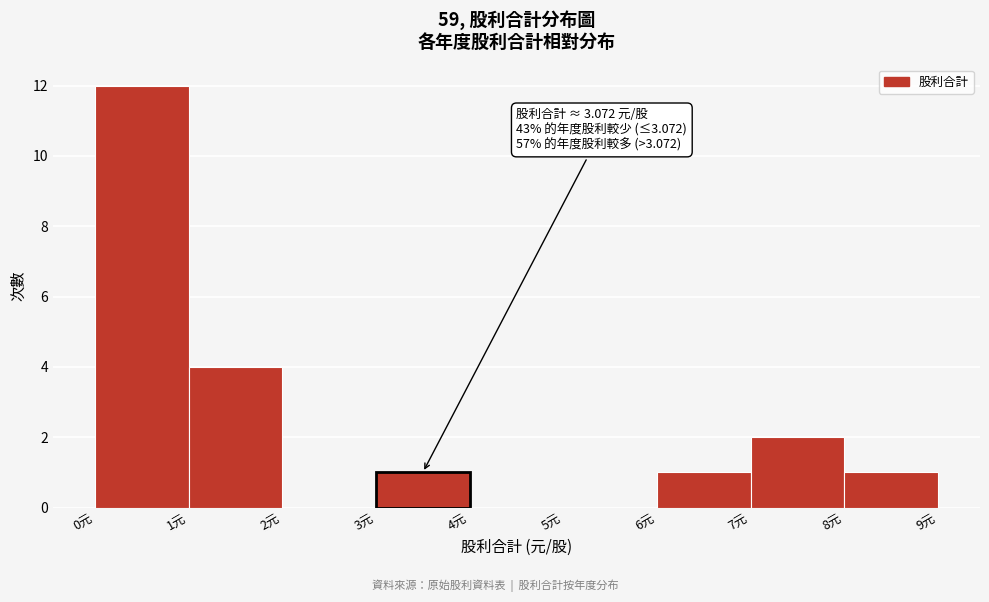

Which range on the x-axis has the tallest bar?

0 to 1